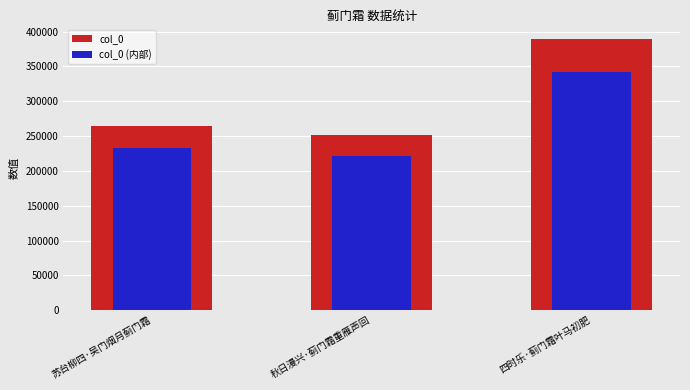

How many bars are there in total?

6